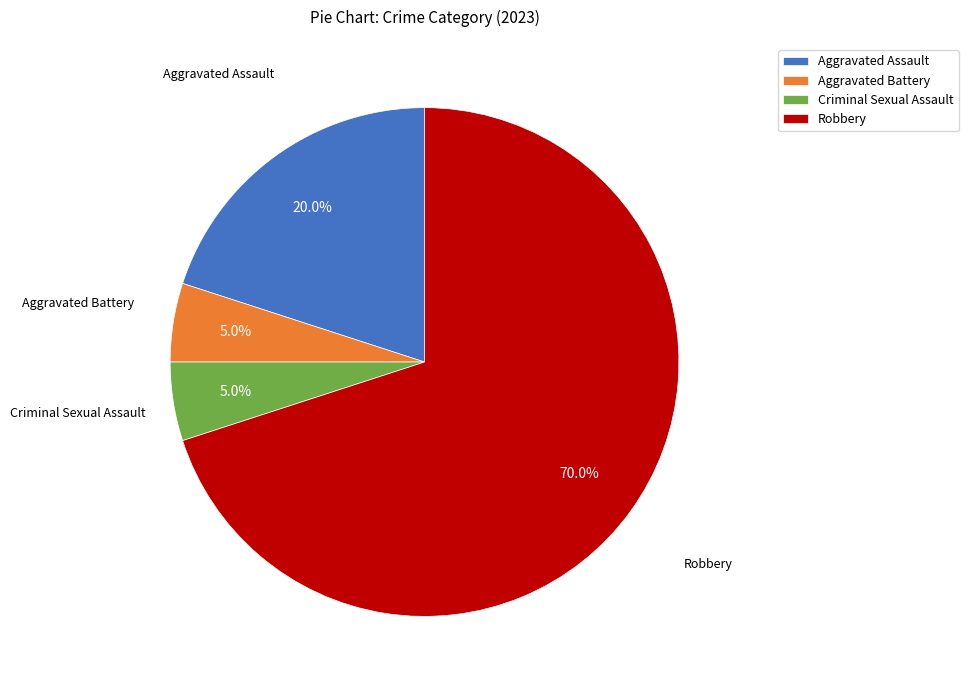

What is the ratio of the value at Robbery to the value at Aggravated Assault?

3.5